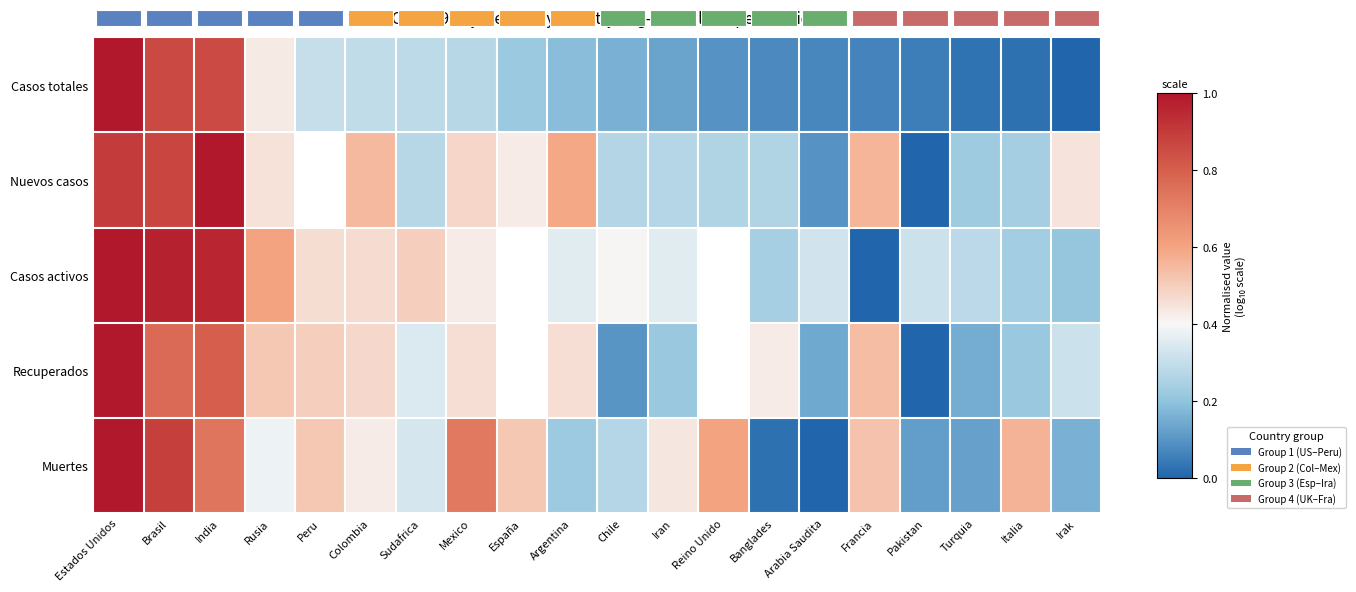

What is the sum of the Casos totales values at Brasil and Arabia Saudita?

0.9